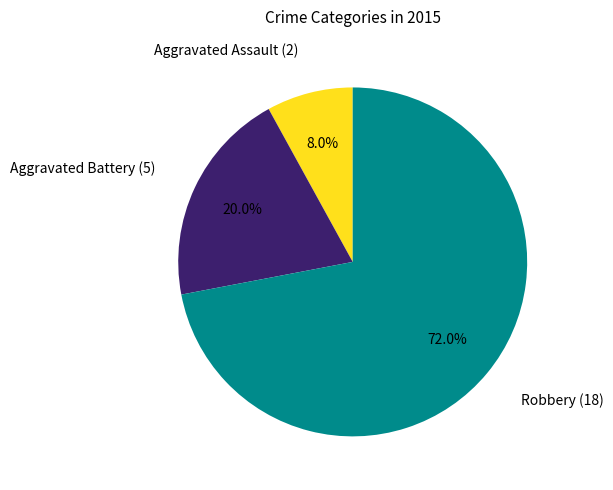

Does any single category account for the majority?

Yes